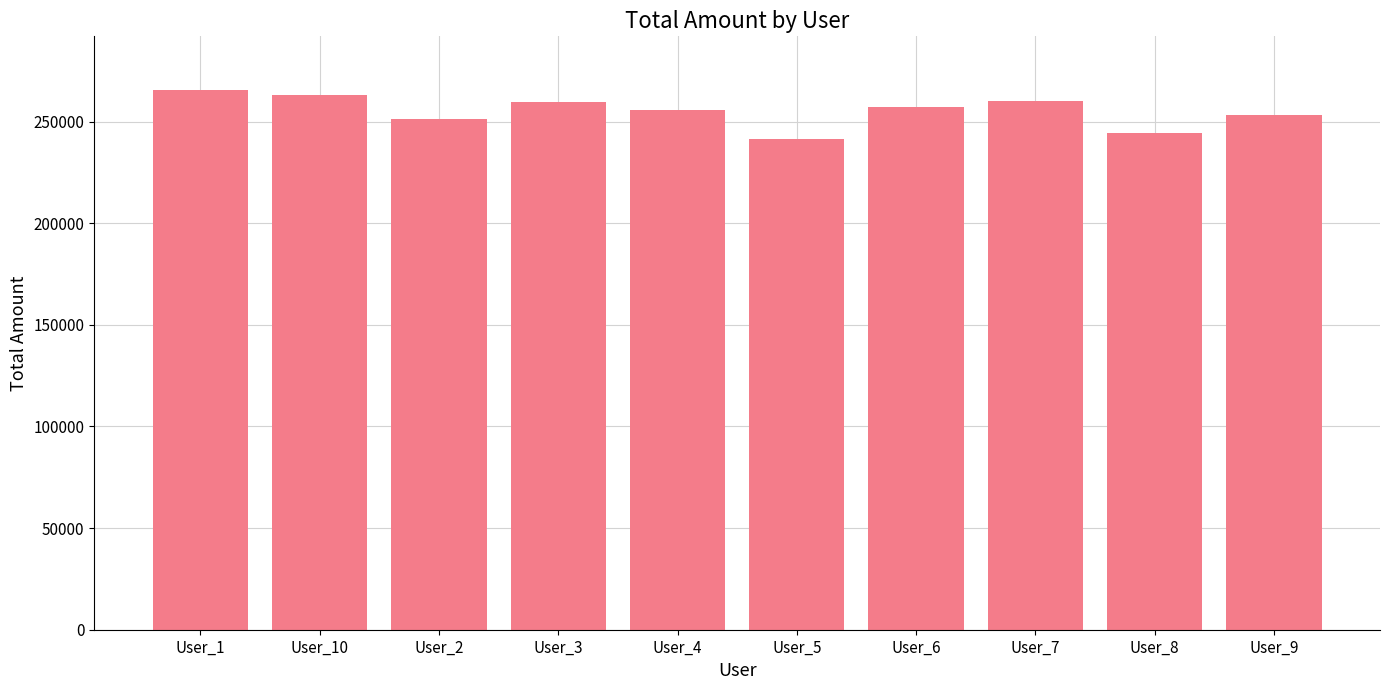

How many data points are above 257266?

5